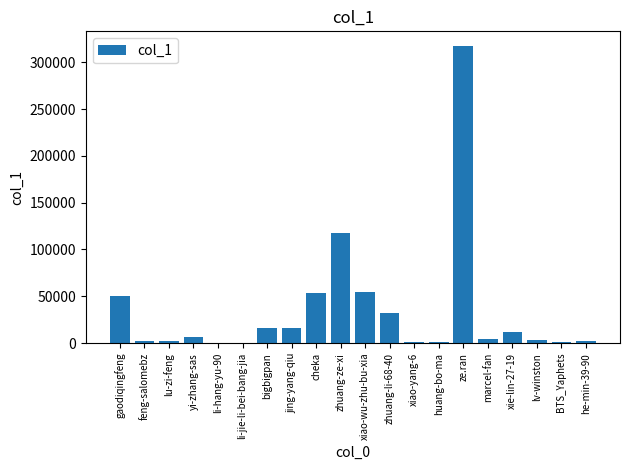

What is the approximate value at zhuang-li-68-40, to the nearest 50?

32150